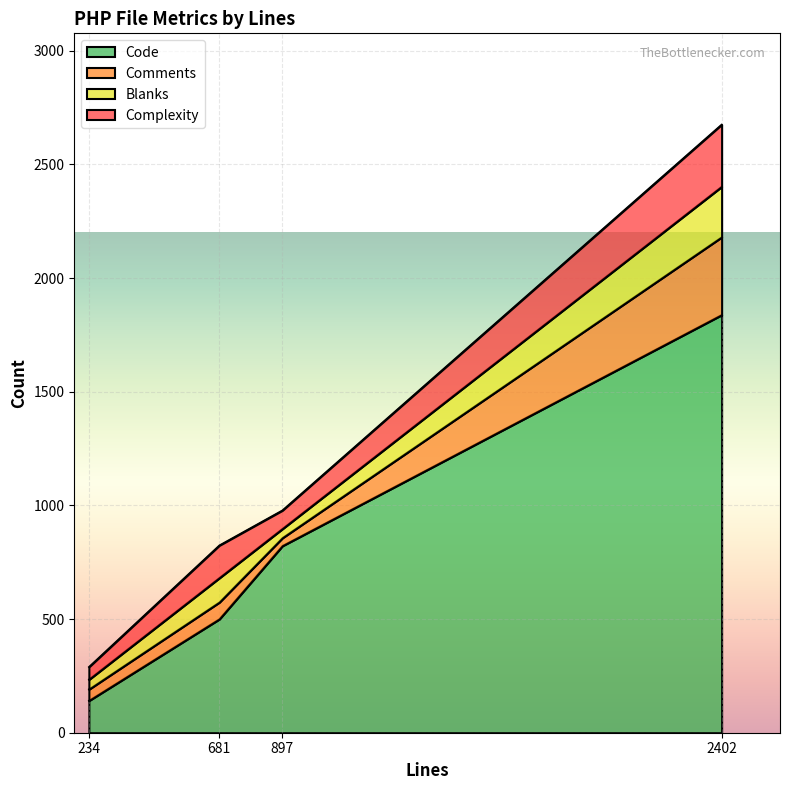

How many lines are shown in the chart?

4